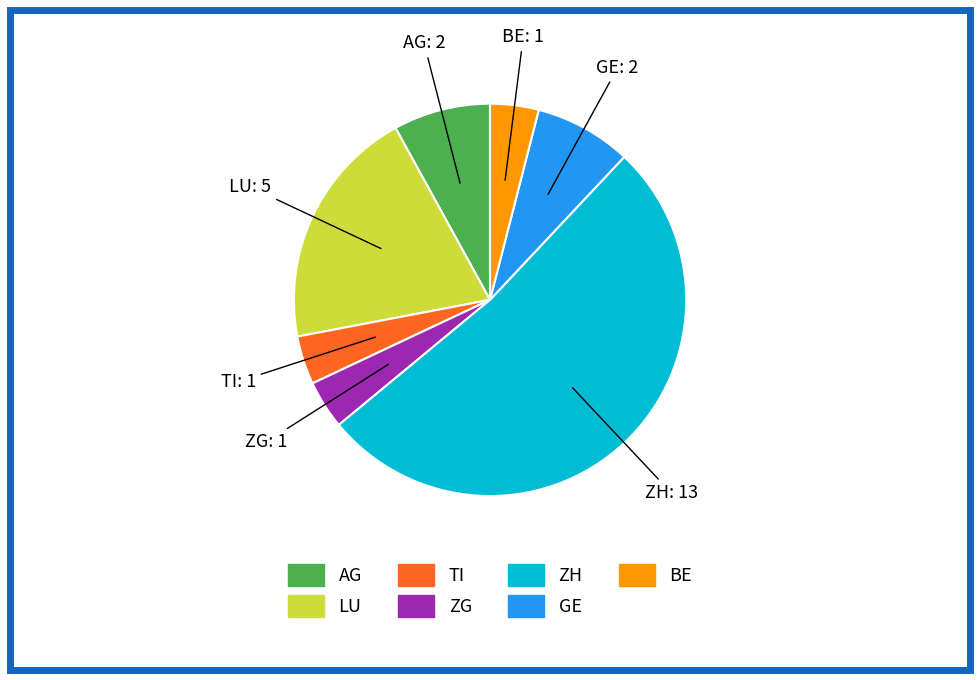

Is there any slice that represents more than half of the pie?

Yes